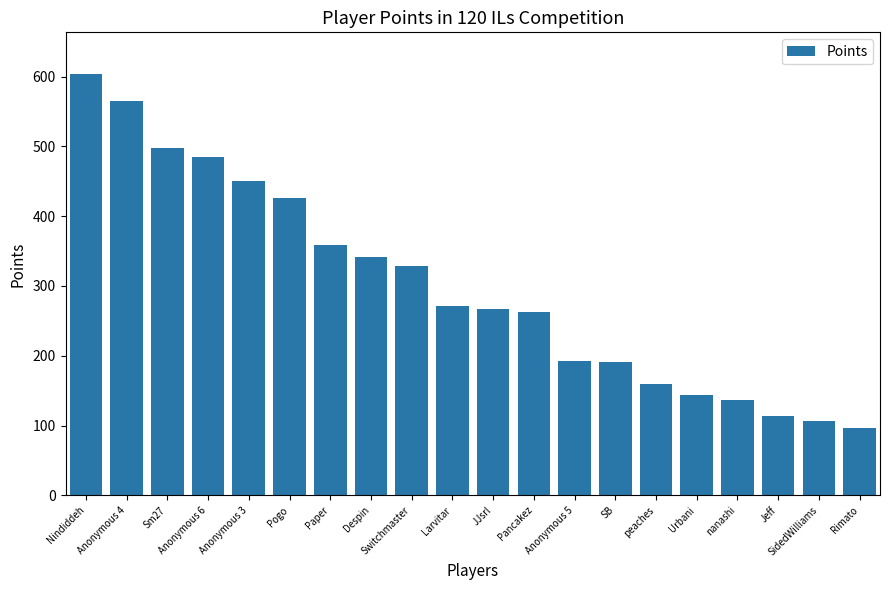

What is the maximum value shown in the chart?

603